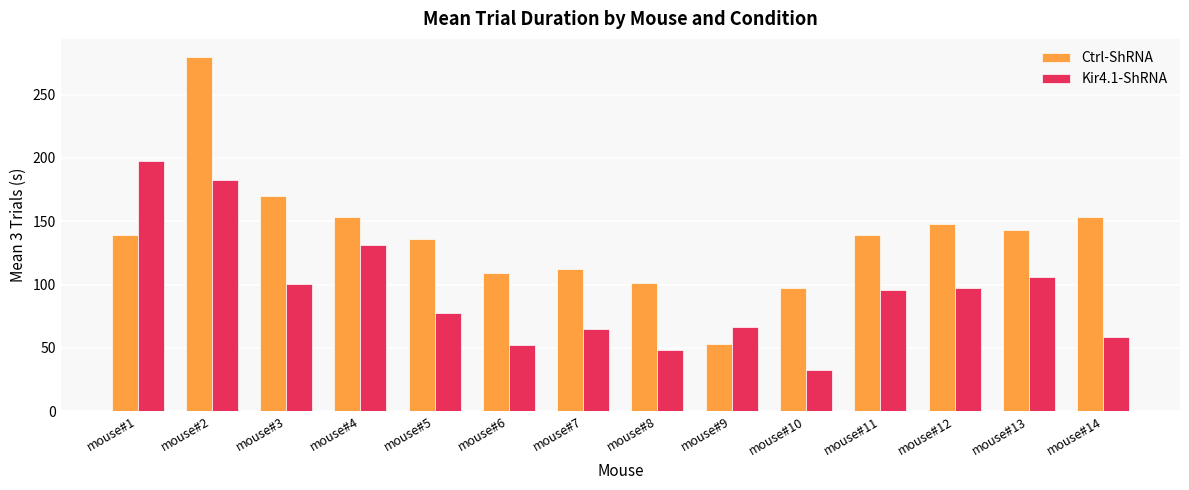

Which series has the widest spread of values?

Ctrl-ShRNA